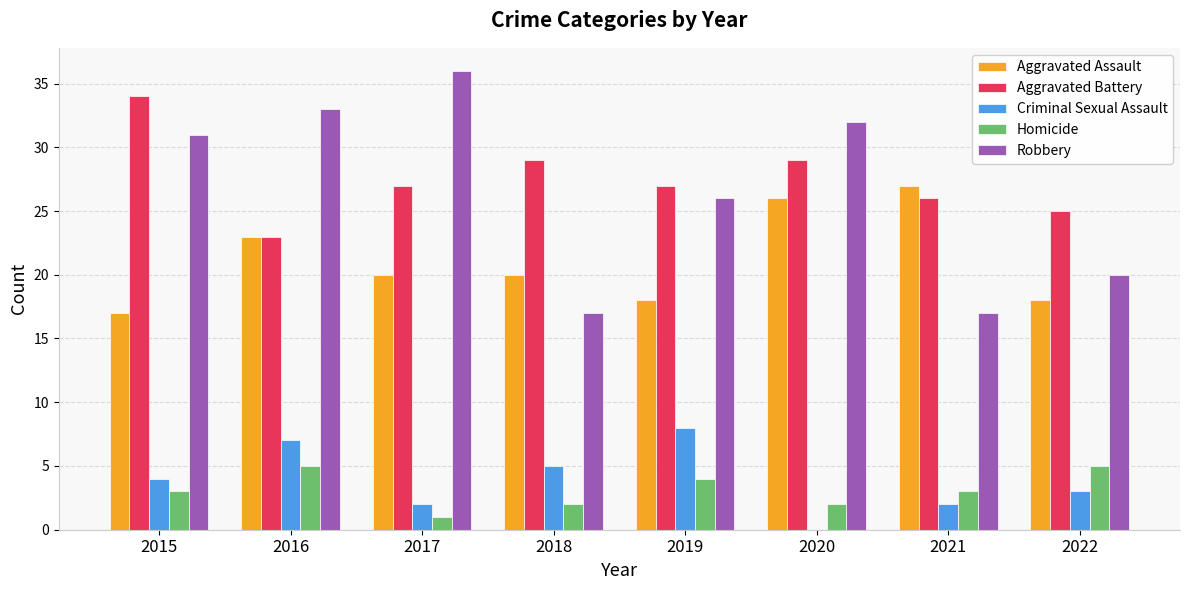

At which category does the chart reach its peak across all series?

2017